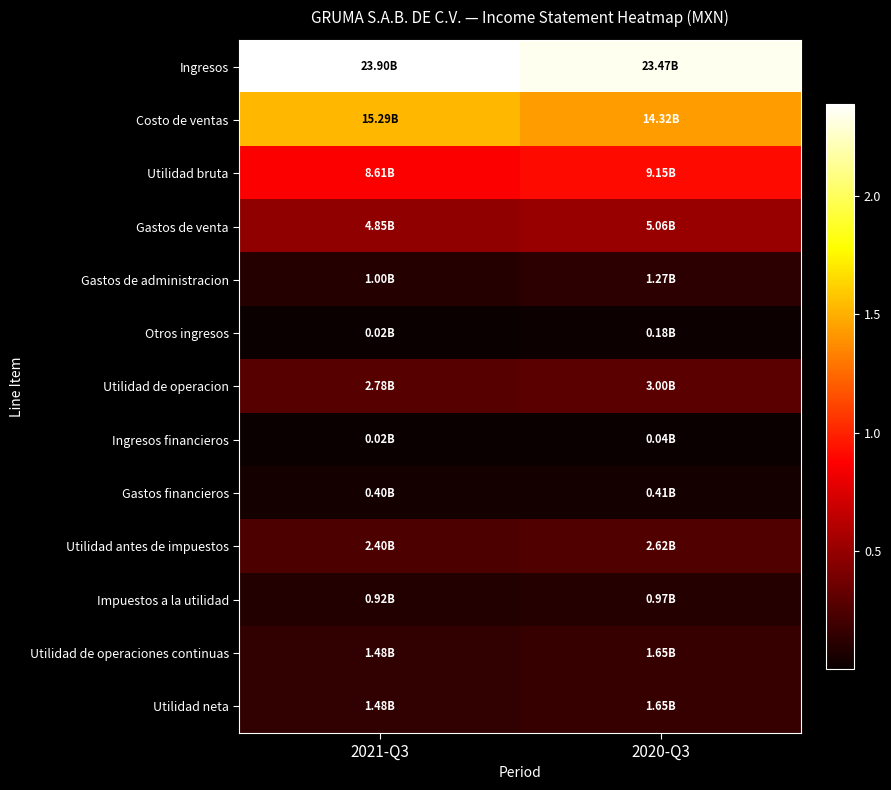

Between 2021-Q3 and 2020-Q3, which is larger?

2021-Q3